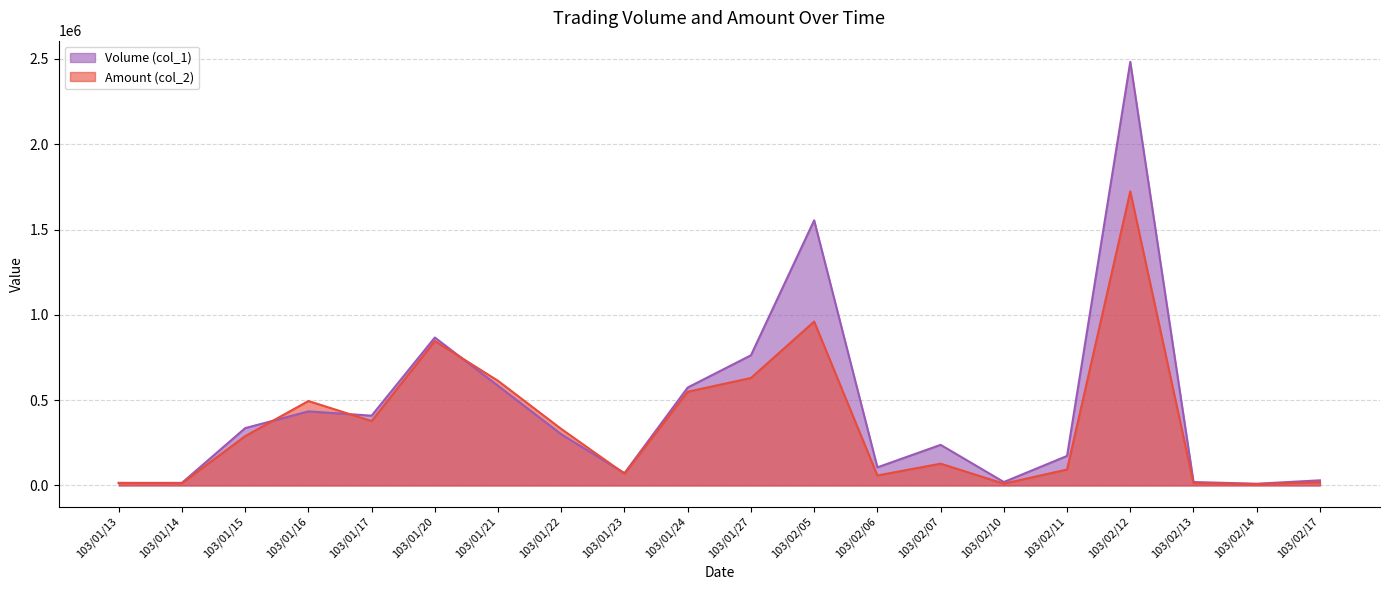

What are all the series names shown in the legend?

Volume (col_1), Amount (col_2)